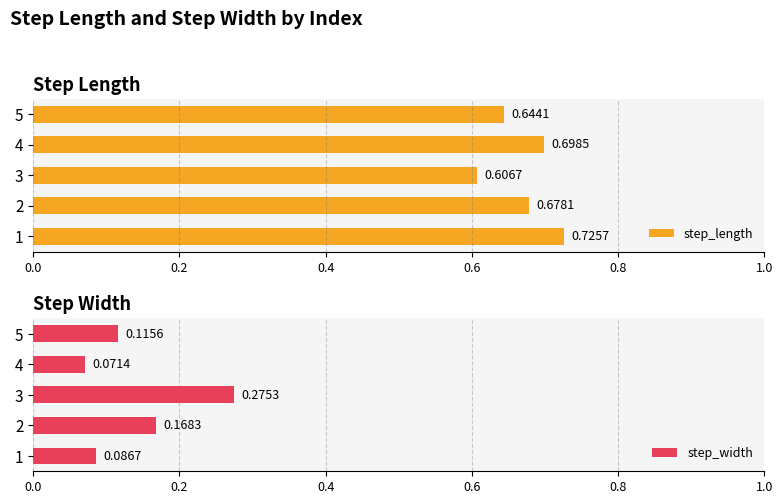

Are the bars grouped side by side (vs. stacked)?

Yes